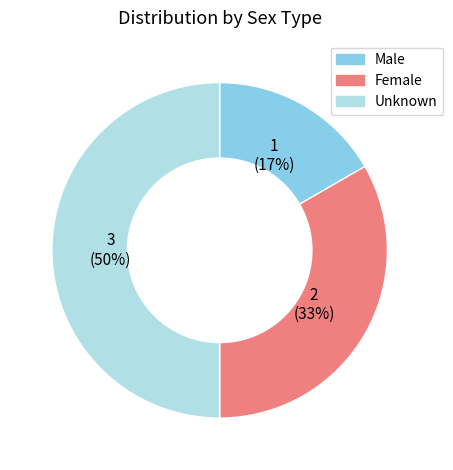

Rank the categories by value from lowest to highest.

Male, Female, Unknown